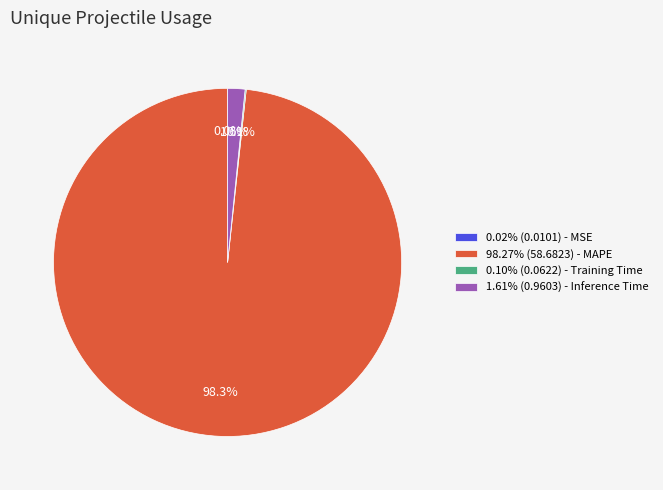

What percentage is NOT represented by 1.61% (0.9603) - Inference Time?

98.4%